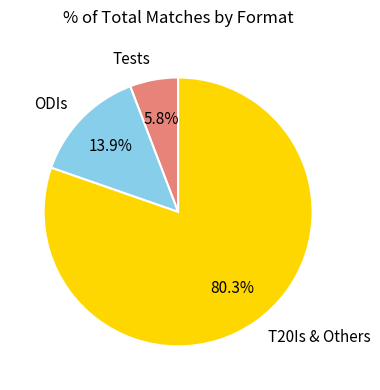

How many slices are in this pie chart?

3